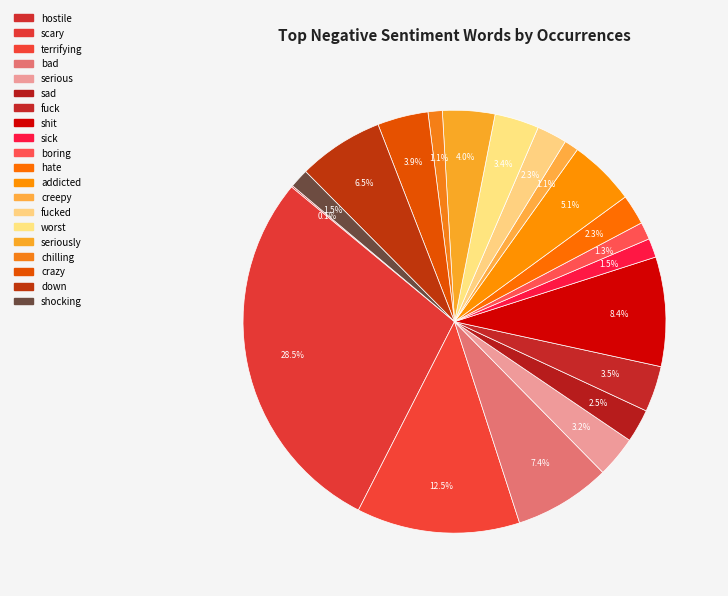

How much of the chart is everything except worst?

96.6%